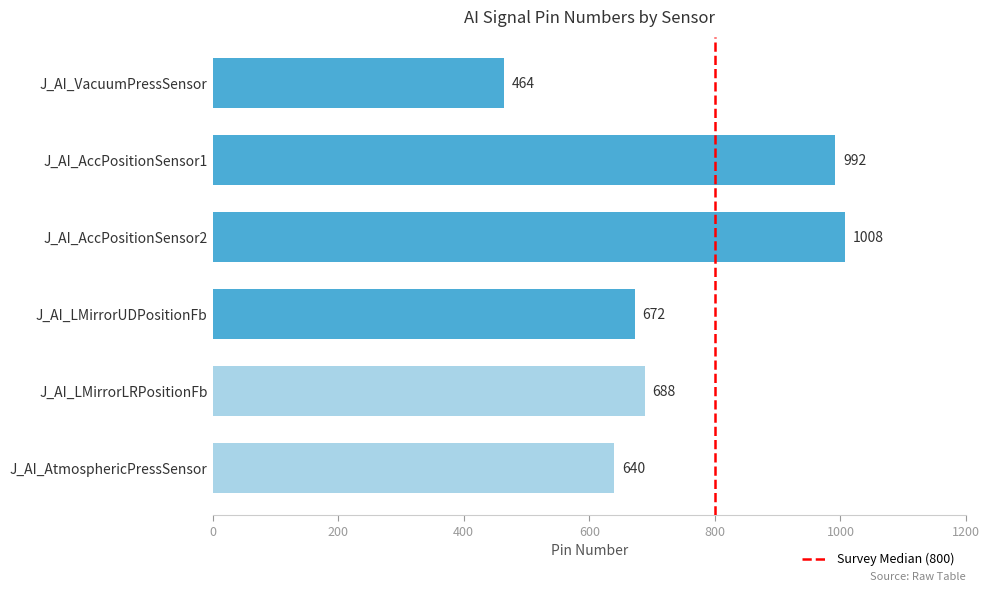

The chart shows a value of 688 at J_AI_LMirrorLRPositionFb. True or false?

True